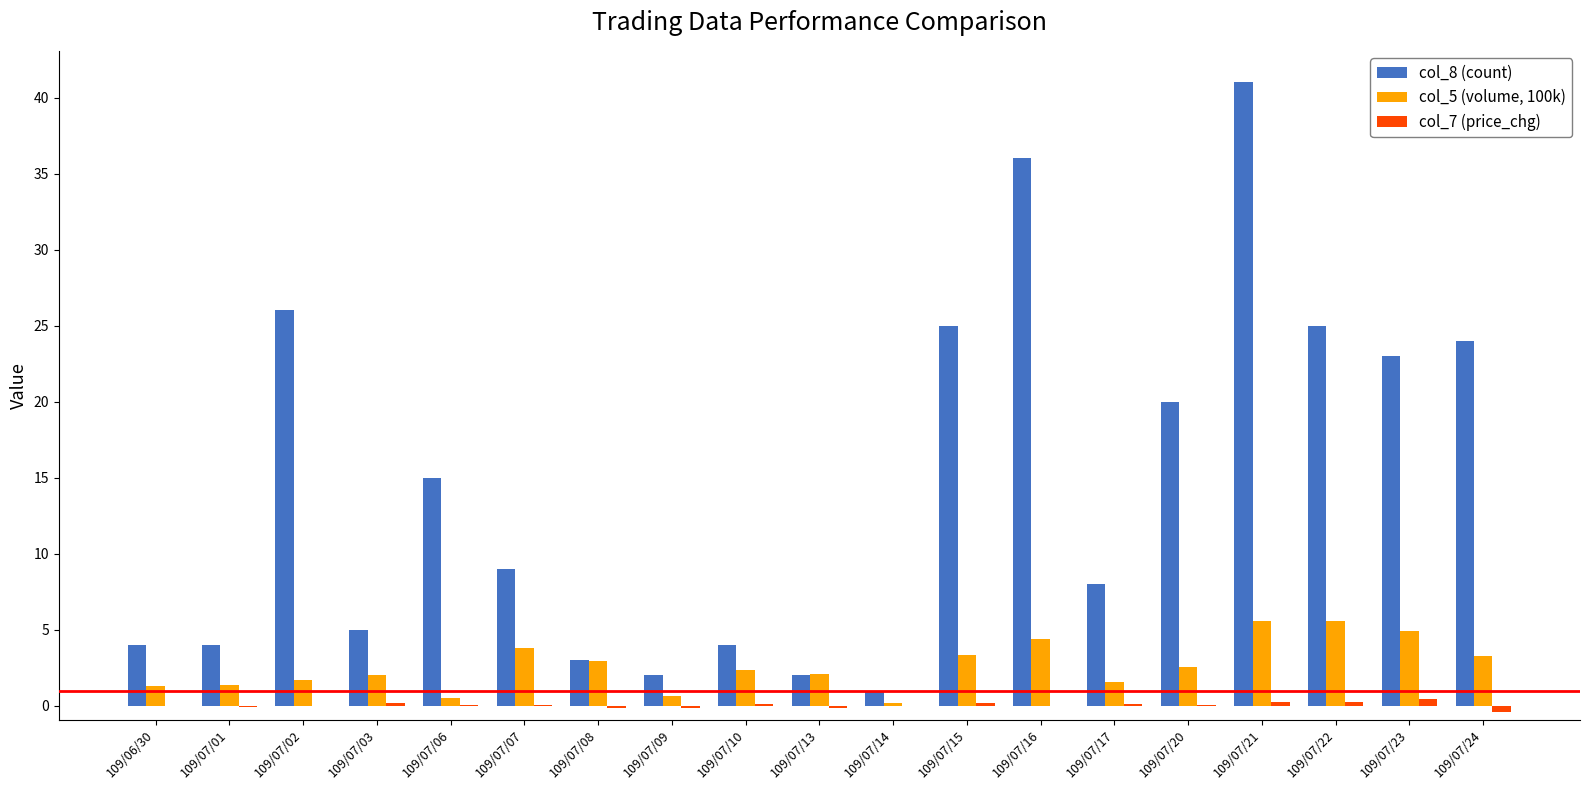

Is it true that col_8 (count) equals 8.6 at 109/07/06?

False